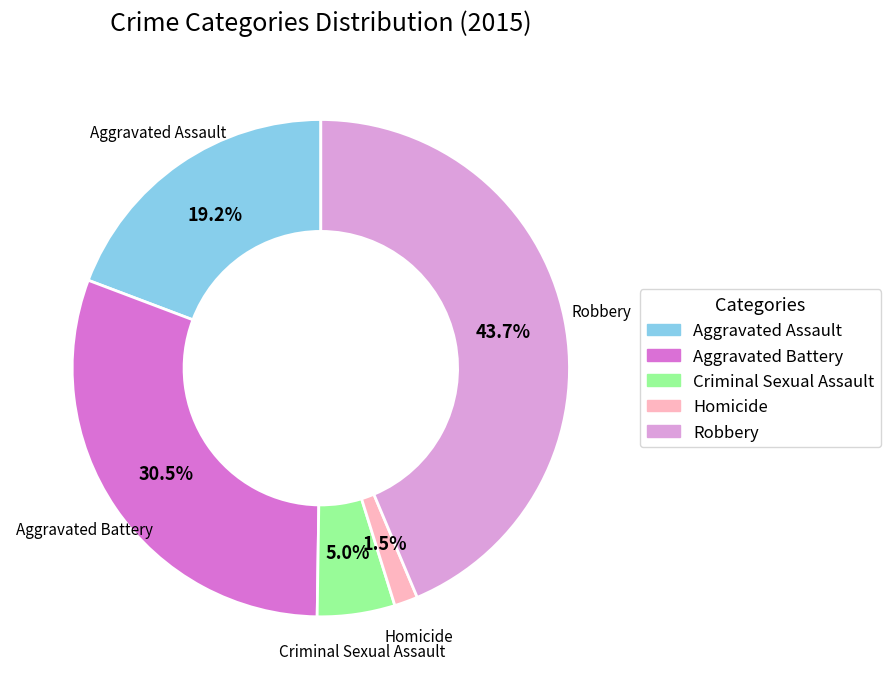

To the nearest percent, what portion does Criminal Sexual Assault represent?

5%